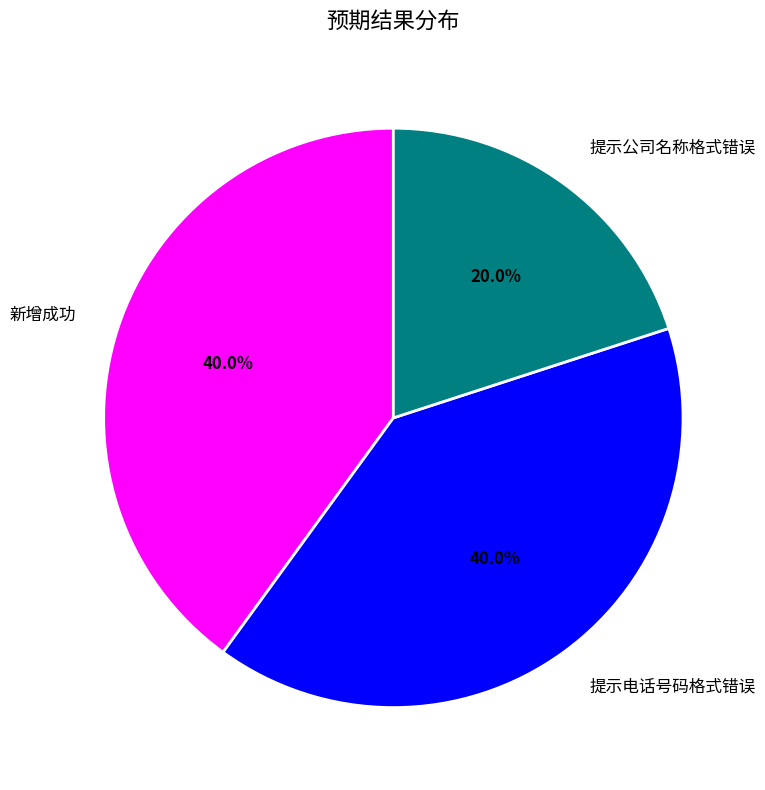

Approximately how many times larger is the value at 提示公司名称格式错误 compared to 提示电话号码格式错误?

0.5